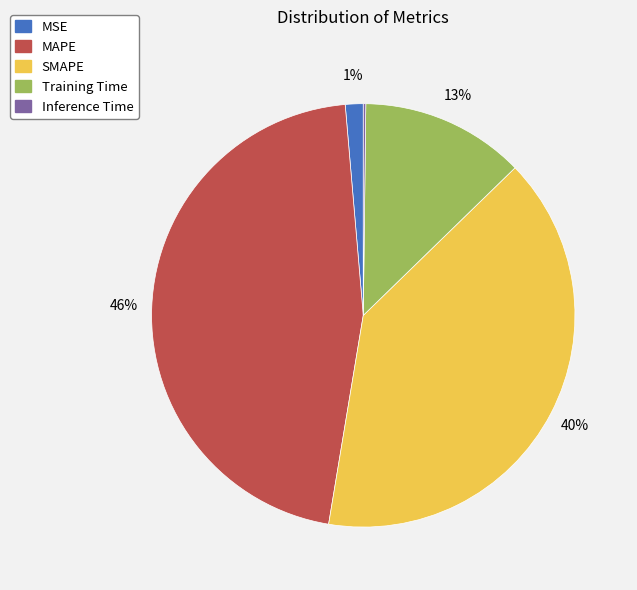

To the nearest percent, what is the combined percentage of SMAPE and MAPE?

86%